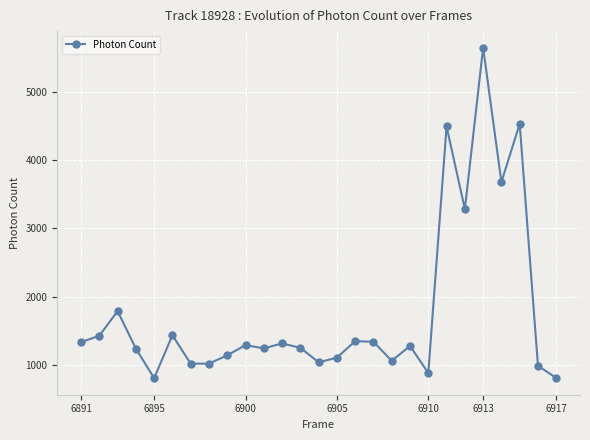

Is this an area chart (filled region under the line)?

No